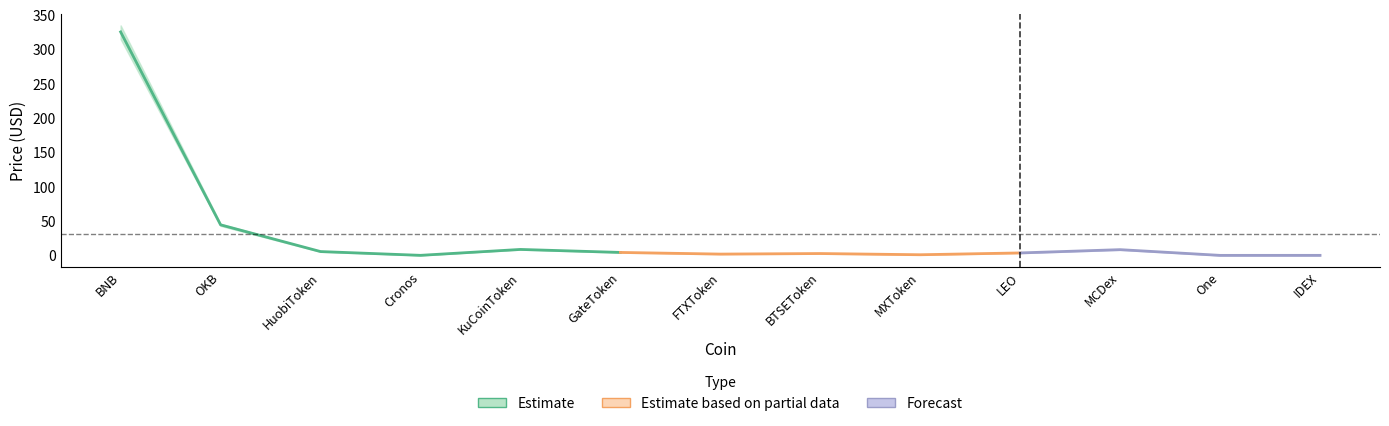

Is the value of Price_upper at GateToken greater than the value of Price_lower at BTSEToken?

Yes